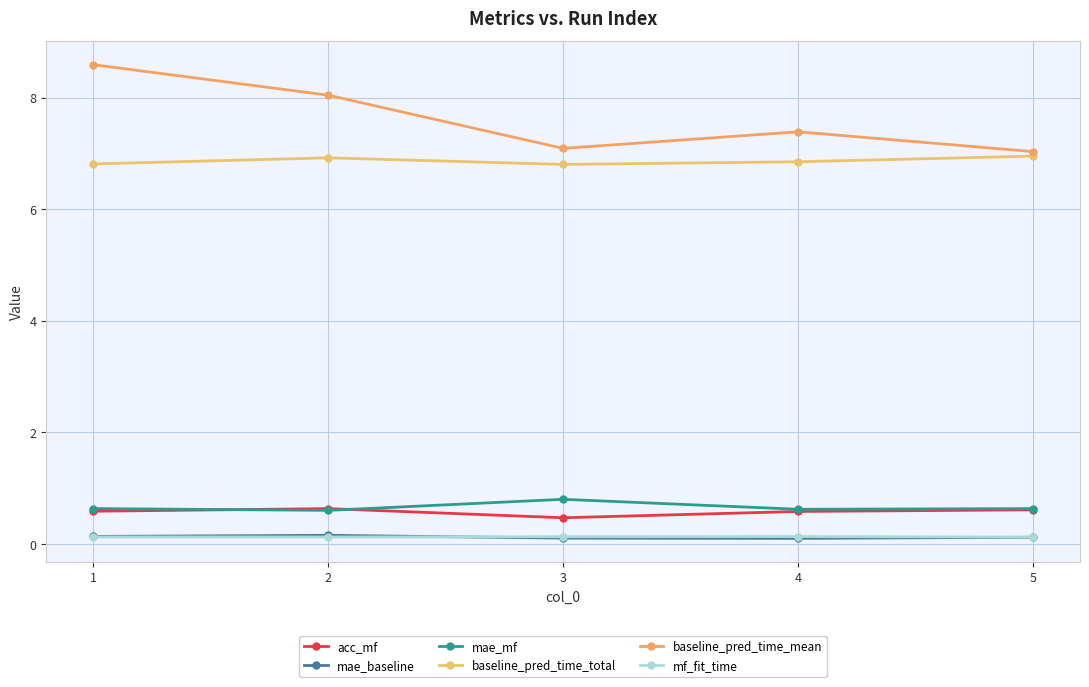

Is the value of mae_mf at 5 greater than the value of mae_baseline at 5?

Yes